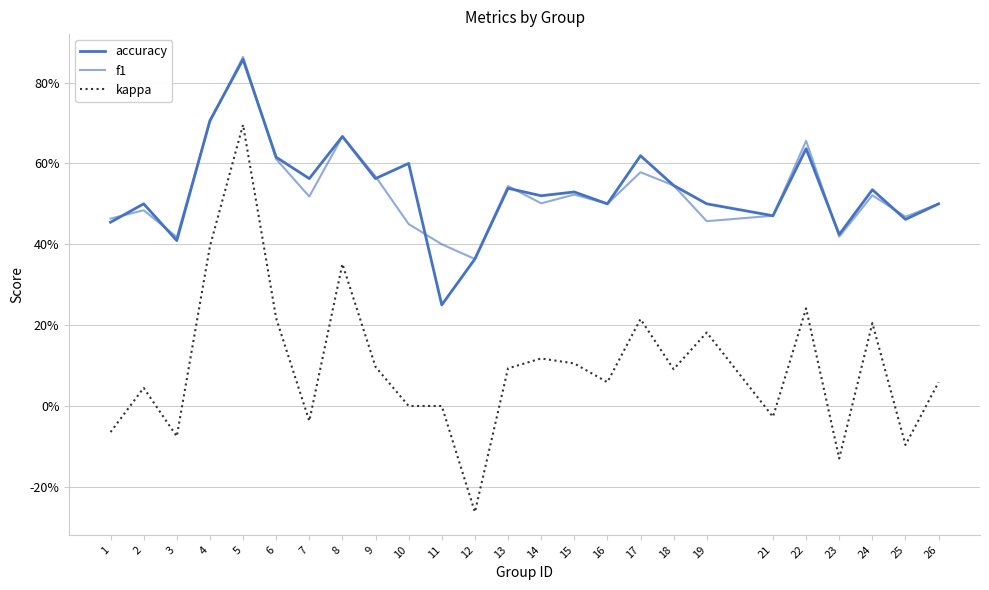

Does the chart display data point markers on the line(s)?

No